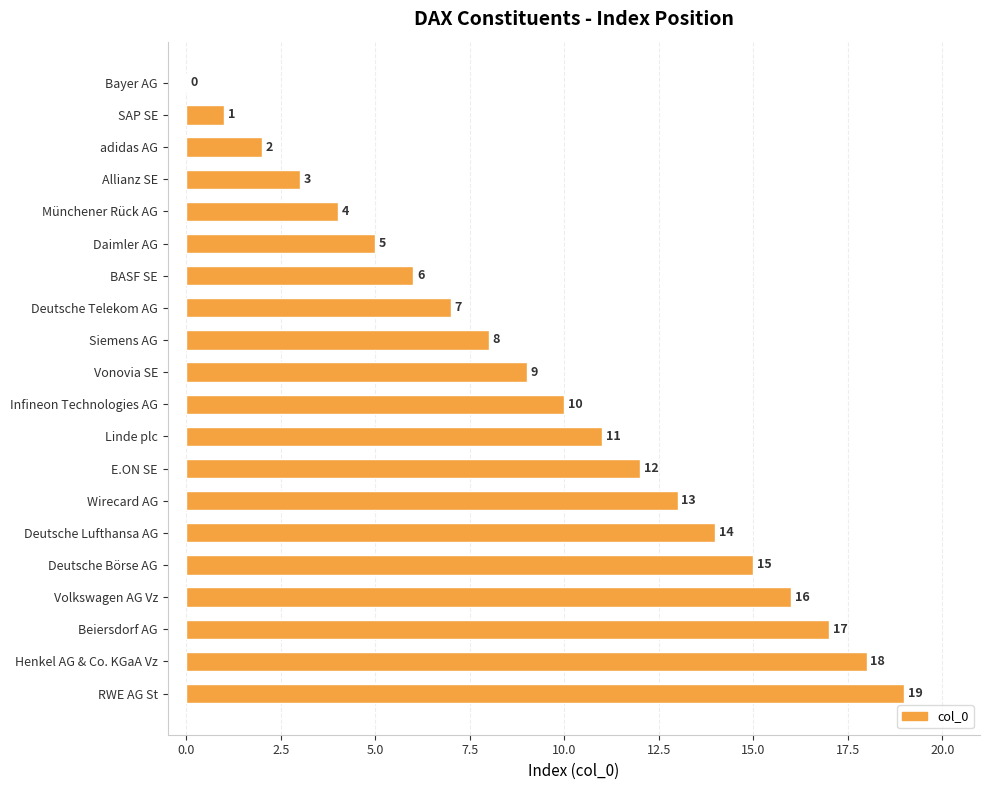

What is the sum of all values?

190